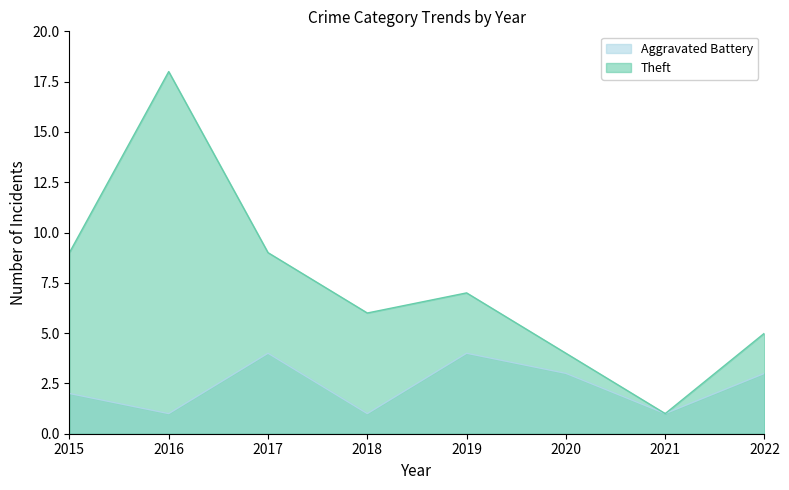

At 2018, list the series in order from largest to smallest.

Theft, Aggravated Battery